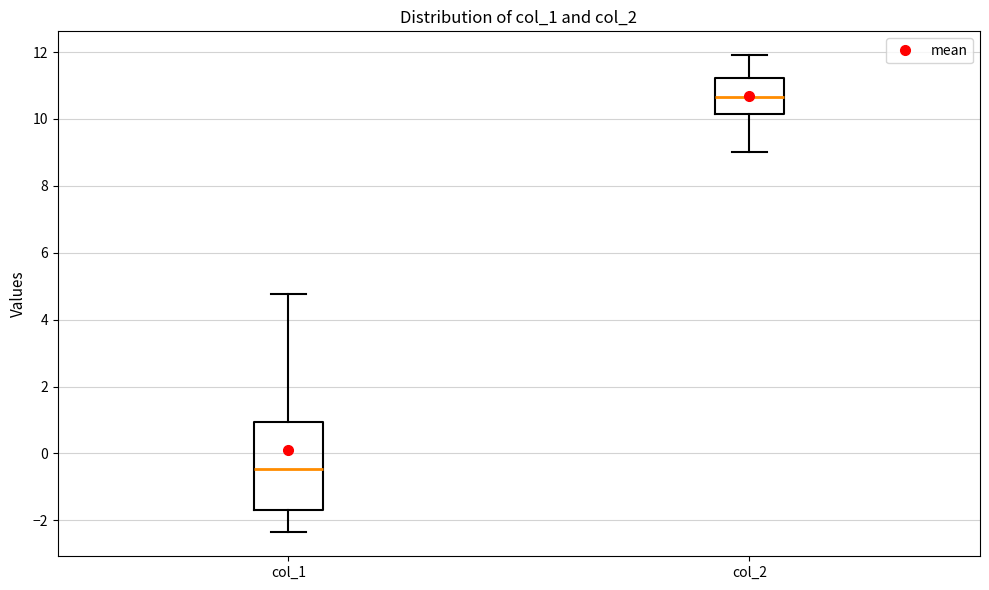

Reading left to right, read every box against the y-axis: the position of its median line, the range the box covers, and the ends of its whiskers. The values are not printed on the chart, so give them approximately, as read against the axis.

col_1: median -0.4, box -1.6 to 1.0, whiskers -2.4 to 4.8
col_2: median 10.6, box 10.2 to 11.2, whiskers 9.0 to 12.0